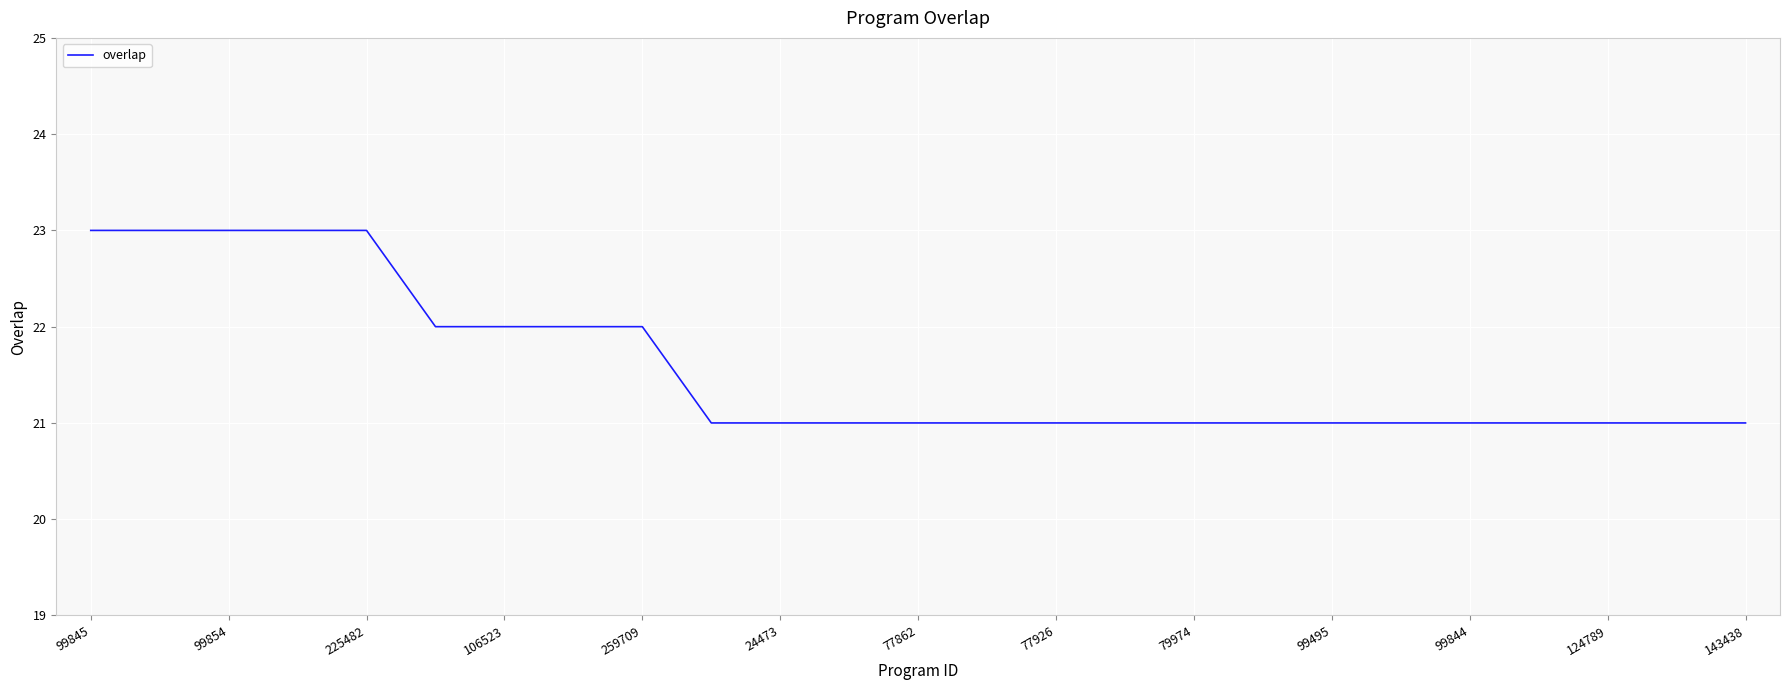

What is the greatest value displayed?

23